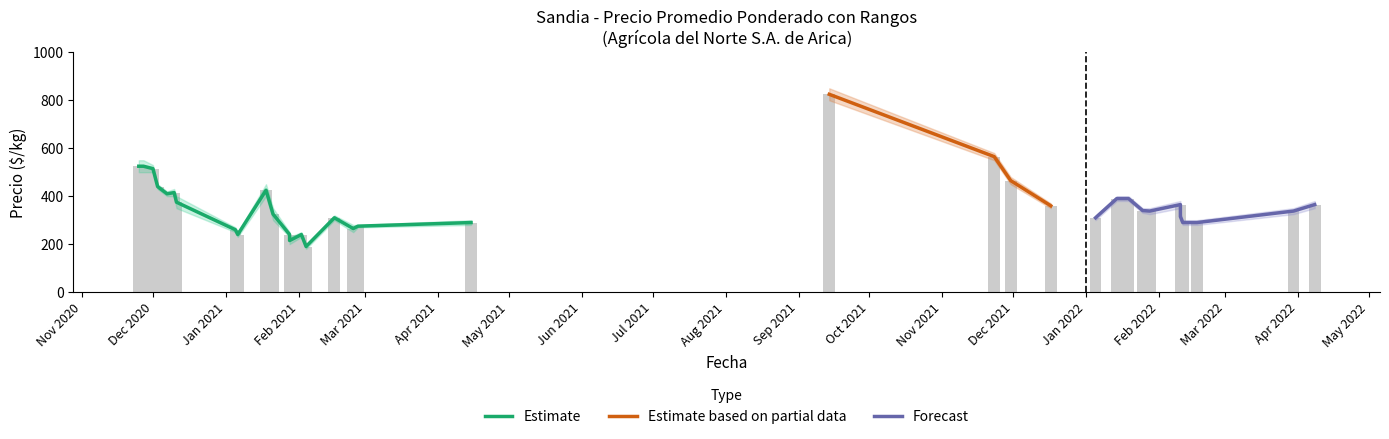

Reading left to right, extract all data points from this chart.

Precio promedio ponderado: 2020-11-25=525	2020-11-27=525	2020-11-27=525	2020-12-01=515	2020-12-03=440	2020-12-07=410	2020-12-10=415	2020-12-11=375	2021-01-05=260	2021-01-06=240	2021-01-18=425	2021-01-21=325	2021-01-28=240	2021-01-28=215	2021-02-02=240	2021-02-04=190	2021-02-16=310	2021-02-16=310	2021-02-24=265	2021-02-26=275	2021-04-15=290	2021-09-14=825	2021-11-23=565	2021-11-30=465	2021-12-17=360	2022-01-05=310	2022-01-14=390	2022-01-19=390	2022-01-25=340	2022-01-28=338	2022-02-10=365	2022-02-10=315	2022-02-11=290	2022-02-17=290	2022-03-30=338	2022-04-08=365
Precio máximo: 2020-11-25=550	2020-11-27=550	2020-11-27=550	2020-12-01=530	2020-12-03=450	2020-12-07=420	2020-12-10=430	2020-12-11=400	2021-01-05=270	2021-01-06=250	2021-01-18=450	2021-01-21=350	2021-01-28=250	2021-01-28=230	2021-02-02=250	2021-02-04=200	2021-02-16=320	2021-02-16=320	2021-02-24=280	2021-02-26=280	2021-04-15=300	2021-09-14=850	2021-11-23=580	2021-11-30=480	2021-12-17=370	2022-01-05=320	2022-01-14=400	2022-01-19=400	2022-01-25=350	2022-01-28=350	2022-02-10=380	2022-02-10=330	2022-02-11=300	2022-02-17=300	2022-03-30=350	2022-04-08=380
Precio mínimo: 2020-11-25=500	2020-11-27=500	2020-11-27=500	2020-12-01=500	2020-12-03=430	2020-12-07=400	2020-12-10=400	2020-12-11=350	2021-01-05=250	2021-01-06=230	2021-01-18=400	2021-01-21=300	2021-01-28=230	2021-01-28=200	2021-02-02=230	2021-02-04=180	2021-02-16=300	2021-02-16=300	2021-02-24=250	2021-02-26=270	2021-04-15=280	2021-09-14=800	2021-11-23=550	2021-11-30=450	2021-12-17=350	2022-01-05=300	2022-01-14=380	2022-01-19=380	2022-01-25=330	2022-01-28=325	2022-02-10=350	2022-02-10=300	2022-02-11=280	2022-02-17=280	2022-03-30=325	2022-04-08=350